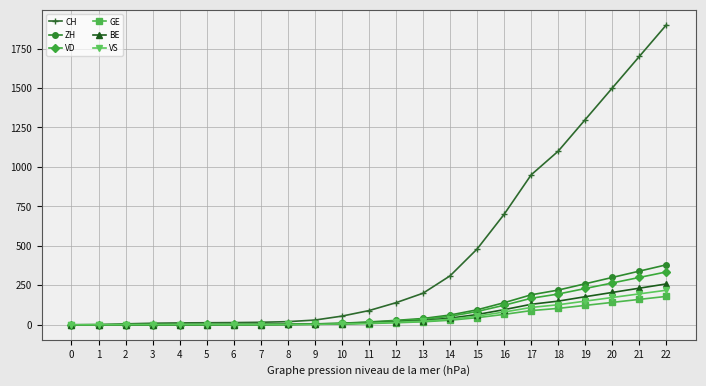

The value of BE at 9 is 4. True or false?

True